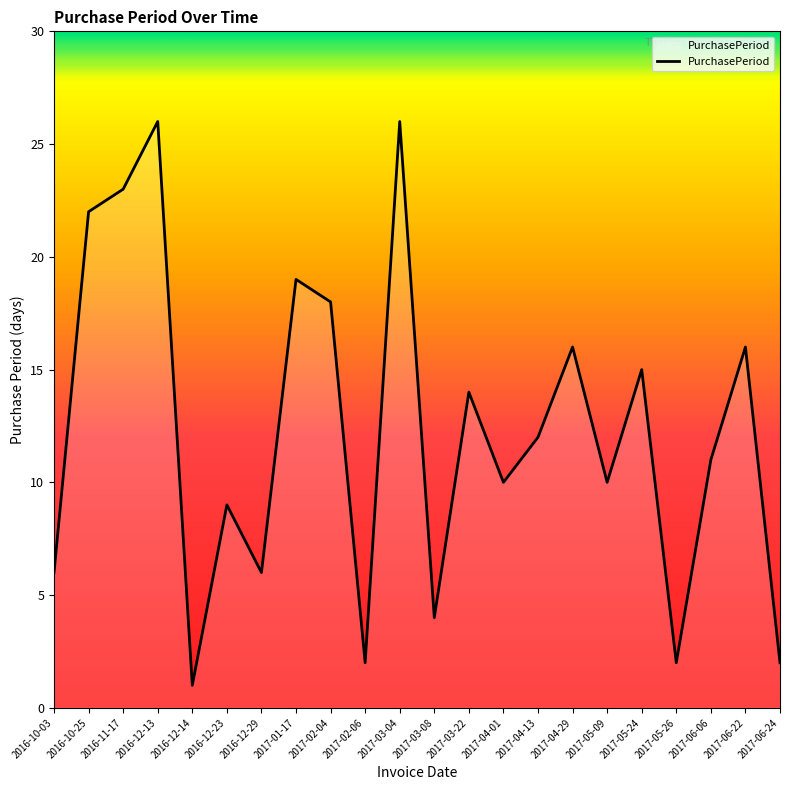

True or false: the data shows 39 at 2016-11-17.

False